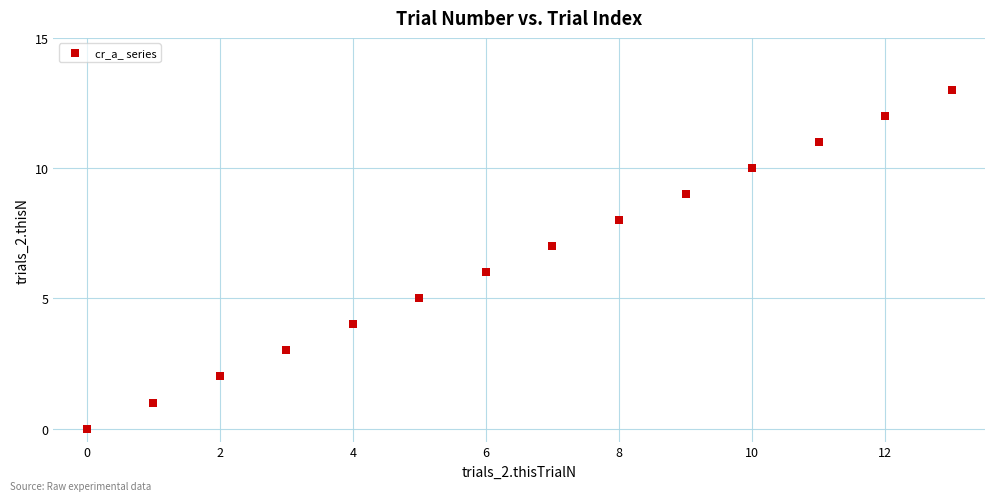

What is the range of Y values (max minus min)?

13